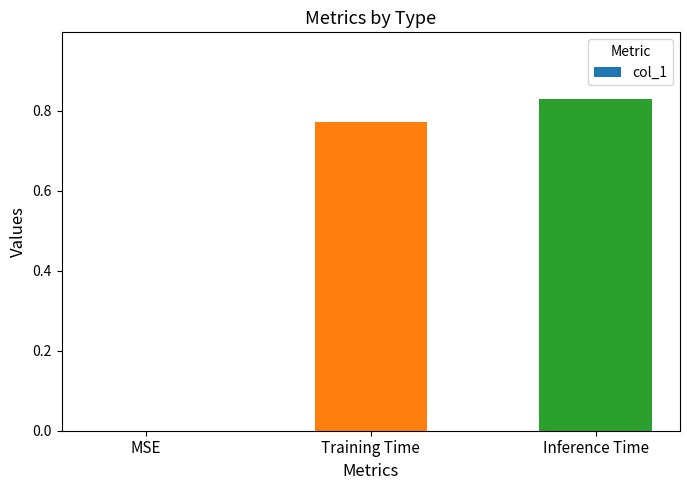

What is the sum of all values?

1.6